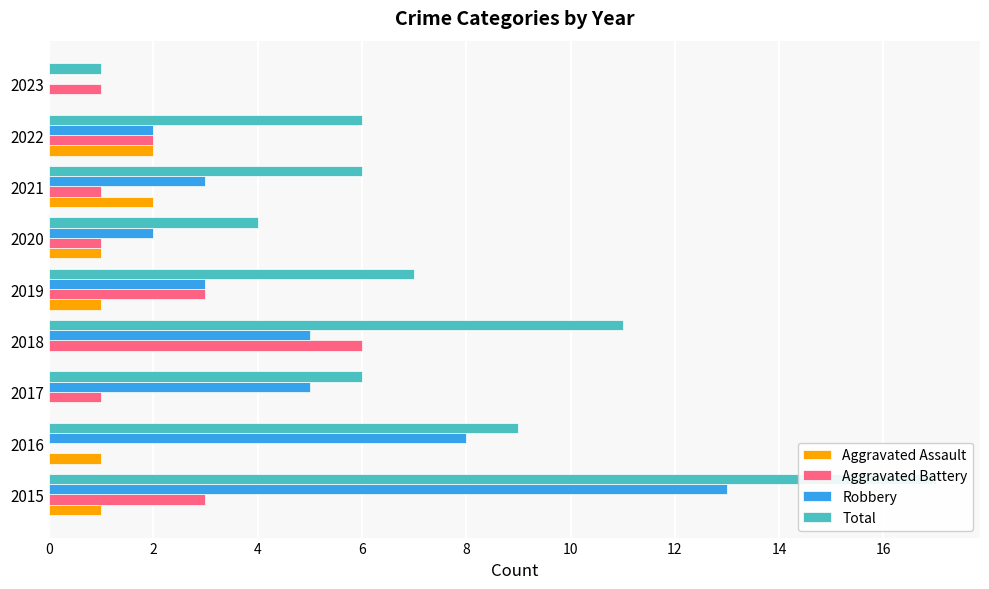

What are all the series names shown in the legend?

Aggravated Assault, Aggravated Battery, Robbery, Total